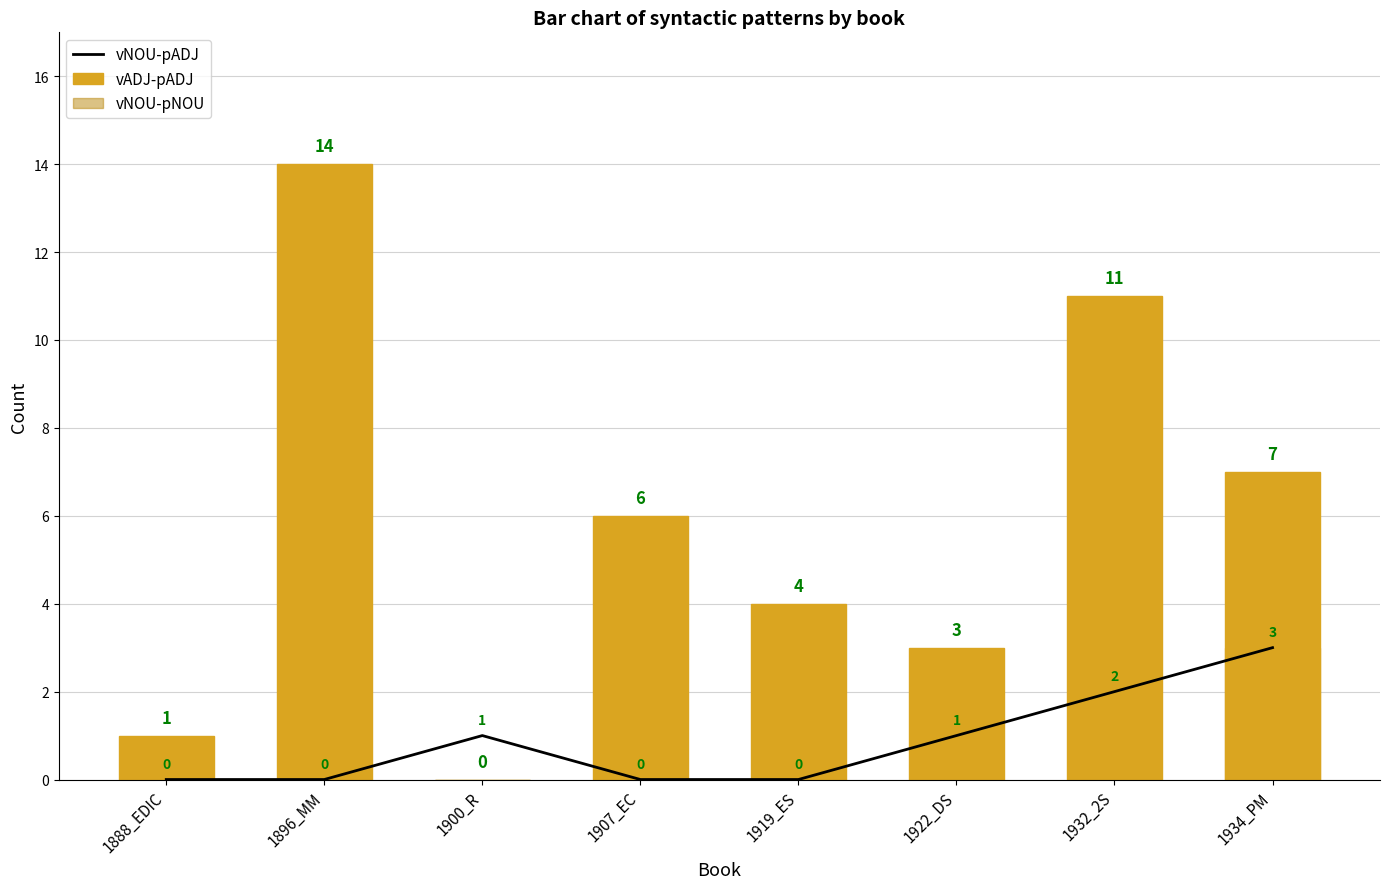

What is the label of the 8th bar from the right?

1888_EDIC